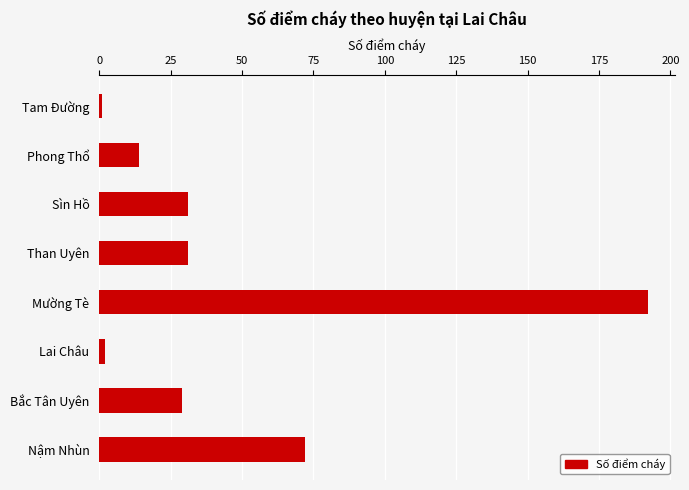

Between Sìn Hồ and Mường Tè, which is larger?

Mường Tè